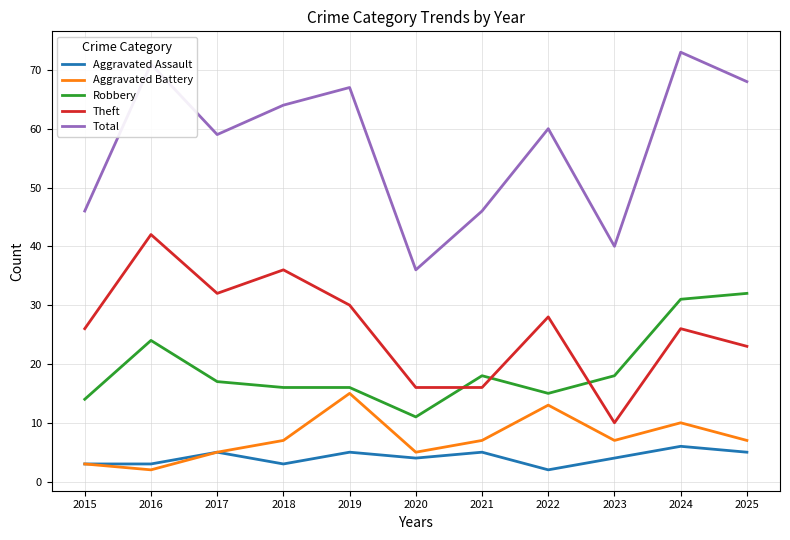

True or false: Total and Robbery intersect in this chart.

False